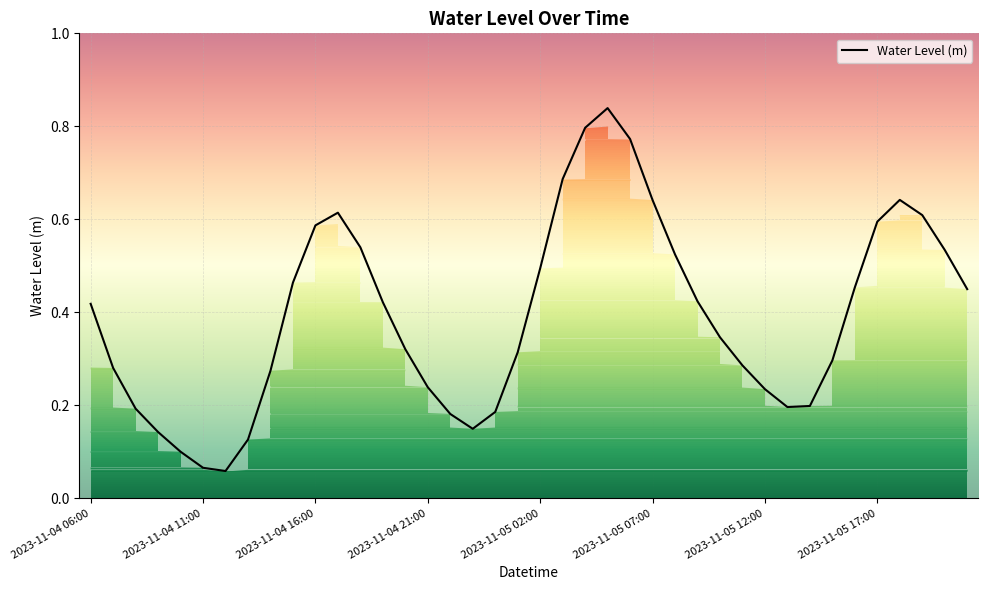

What is the difference between the maximum and minimum values?

0.8